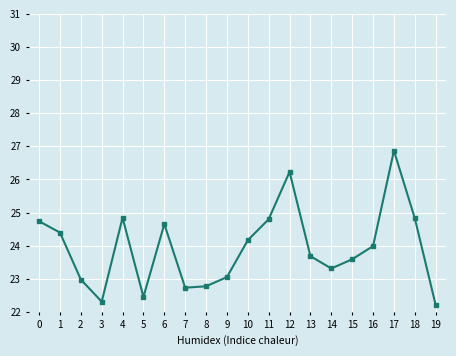

Which has a higher value, 5 or 6?

6